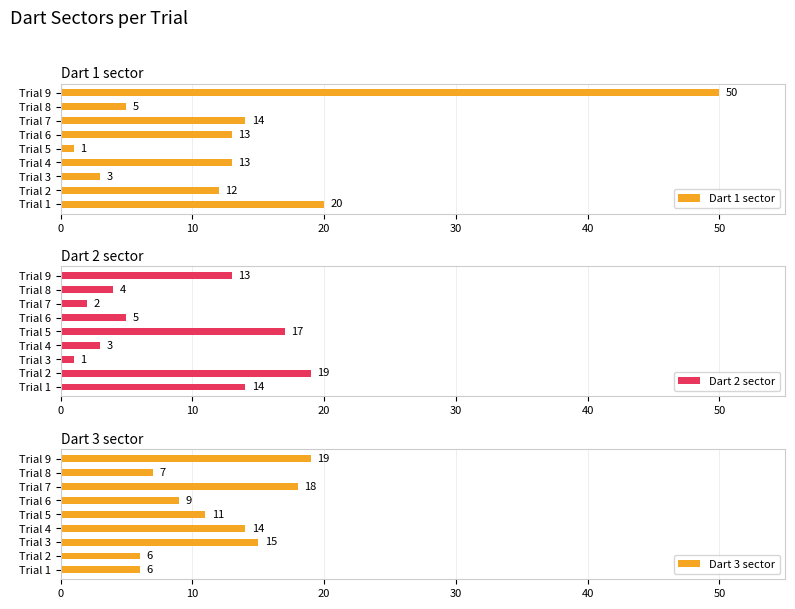

How many data points does each series have?

9